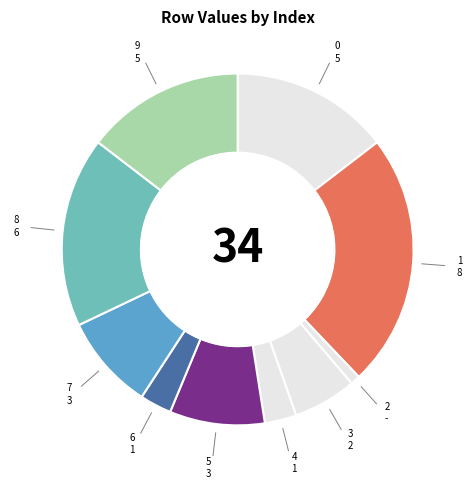

How many slices are in this pie chart?

10